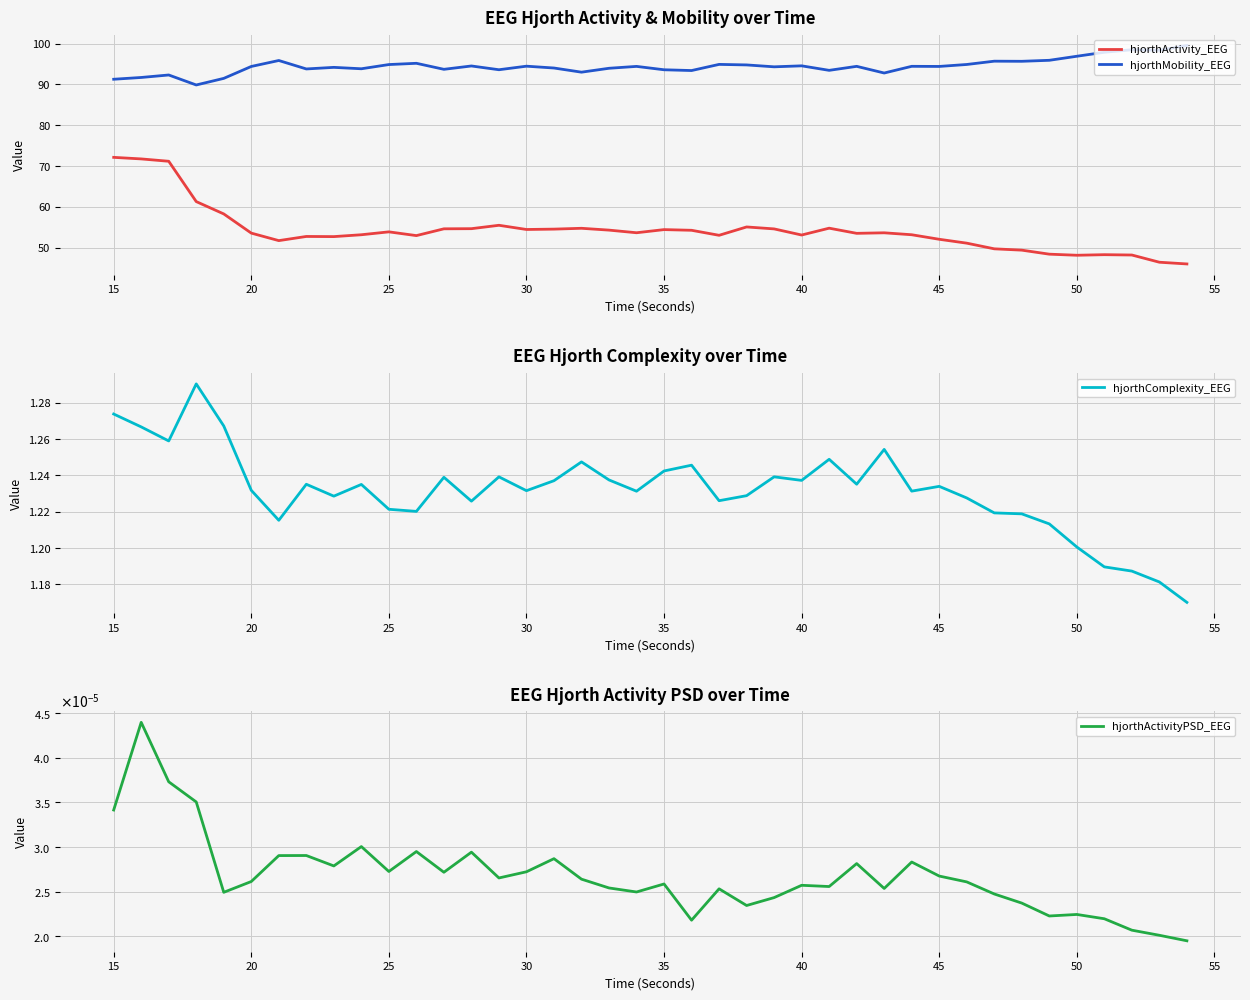

Count the hjorthActivityPSD_EEG values in the range 0 to 1.

40